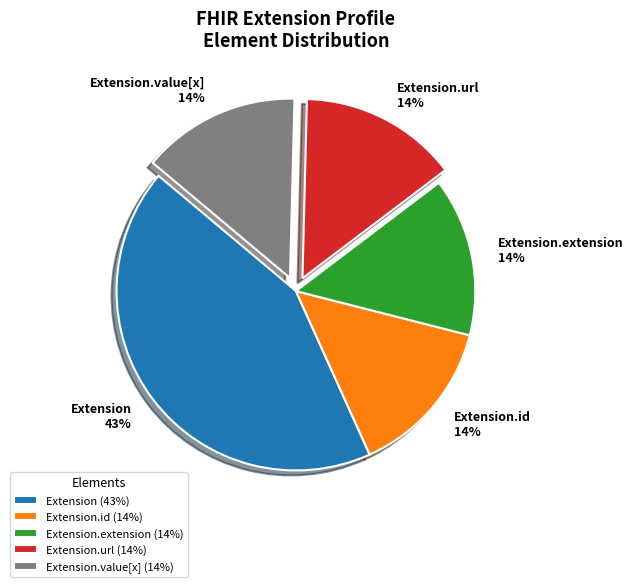

True or false: Extension.value[x] accounts for 22% of the total.

False